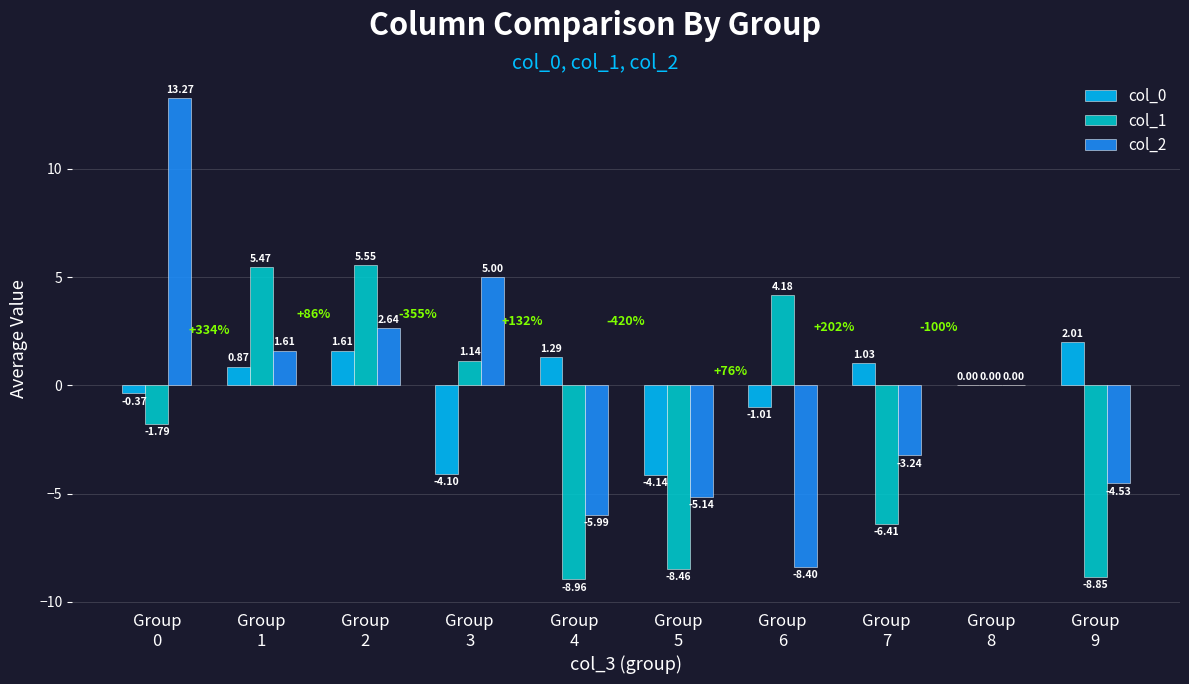

Where is col_2 nearest to the value 2?

Group
1